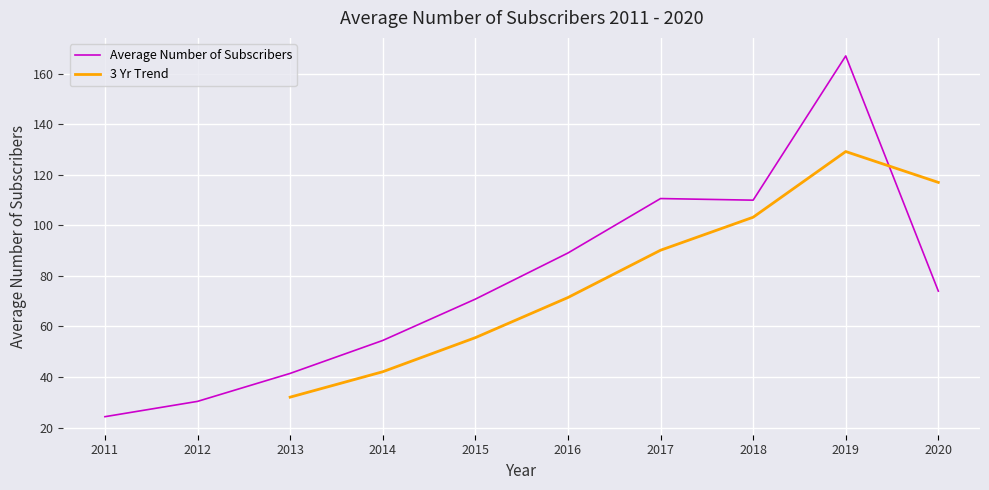

Between 2011 and 2019, which is larger?

2019